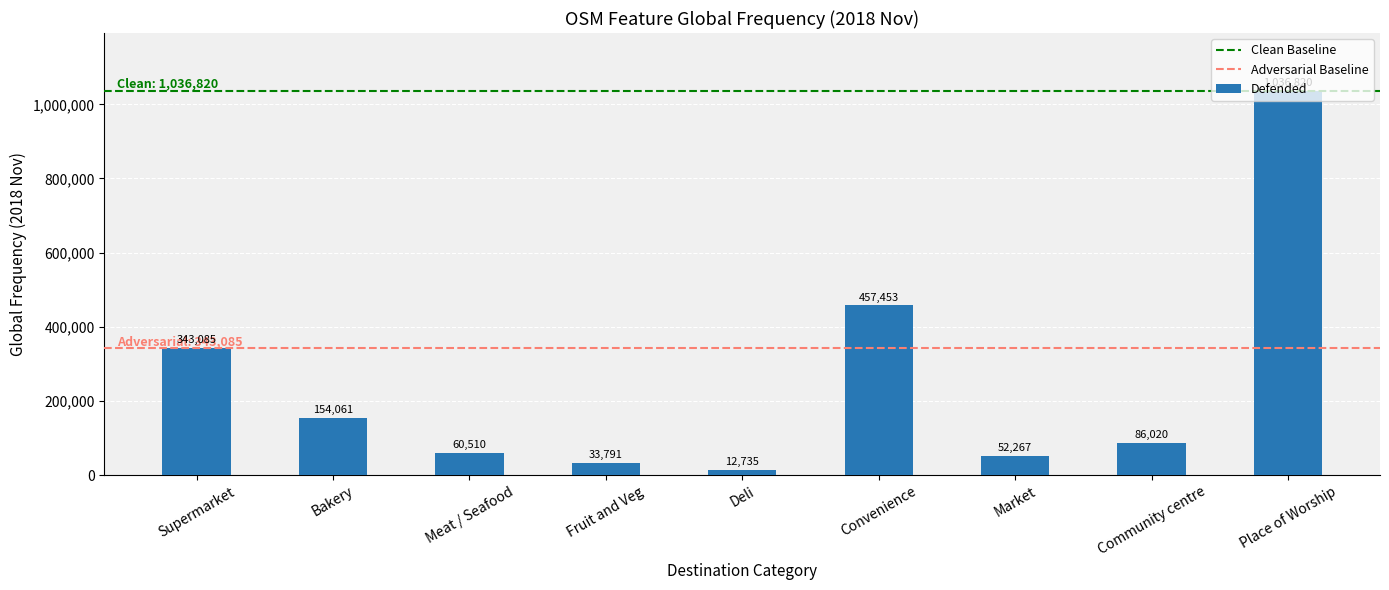

What is the minimum value shown in the chart?

12735